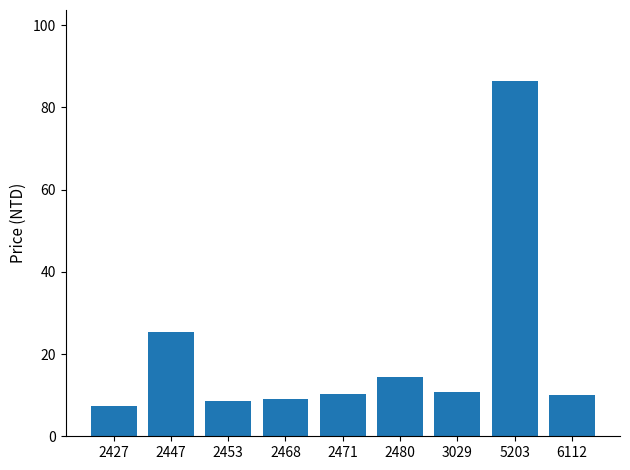

The value at 2427 is 7.3. True or false?

True